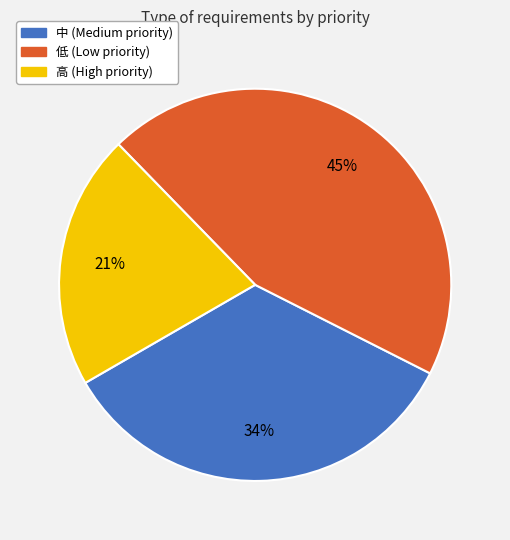

Do 高 and 低 together represent more than half of the pie?

Yes